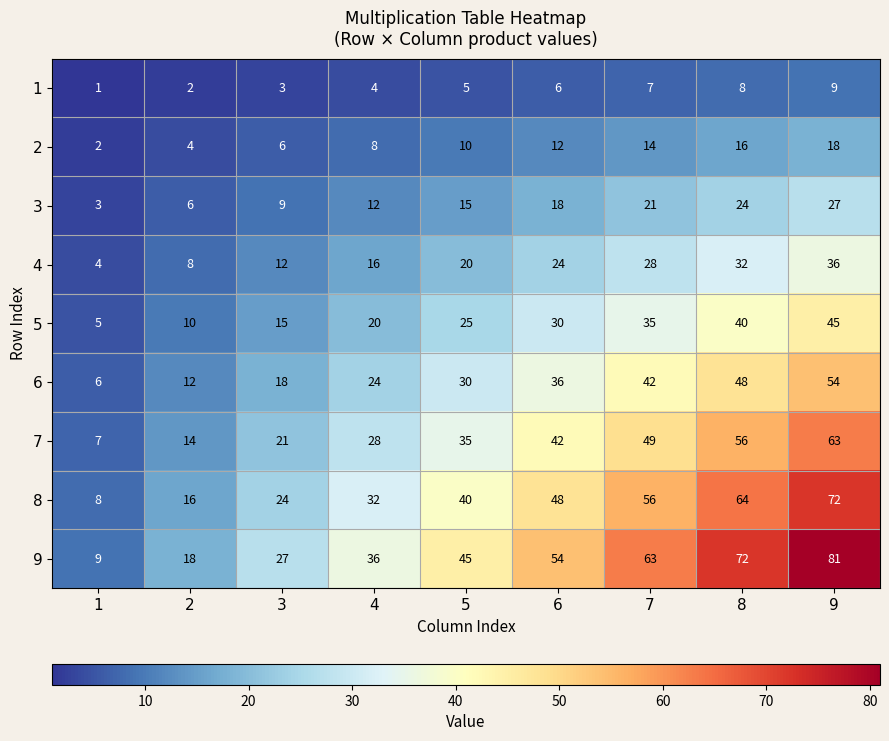

Which label corresponds to the largest value in the chart?

9